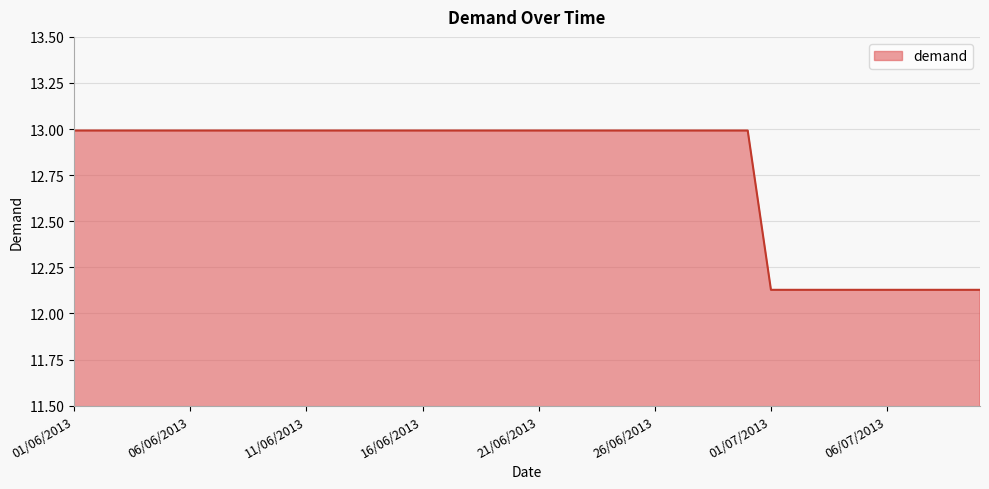

What is the difference between the maximum and minimum values?

0.9